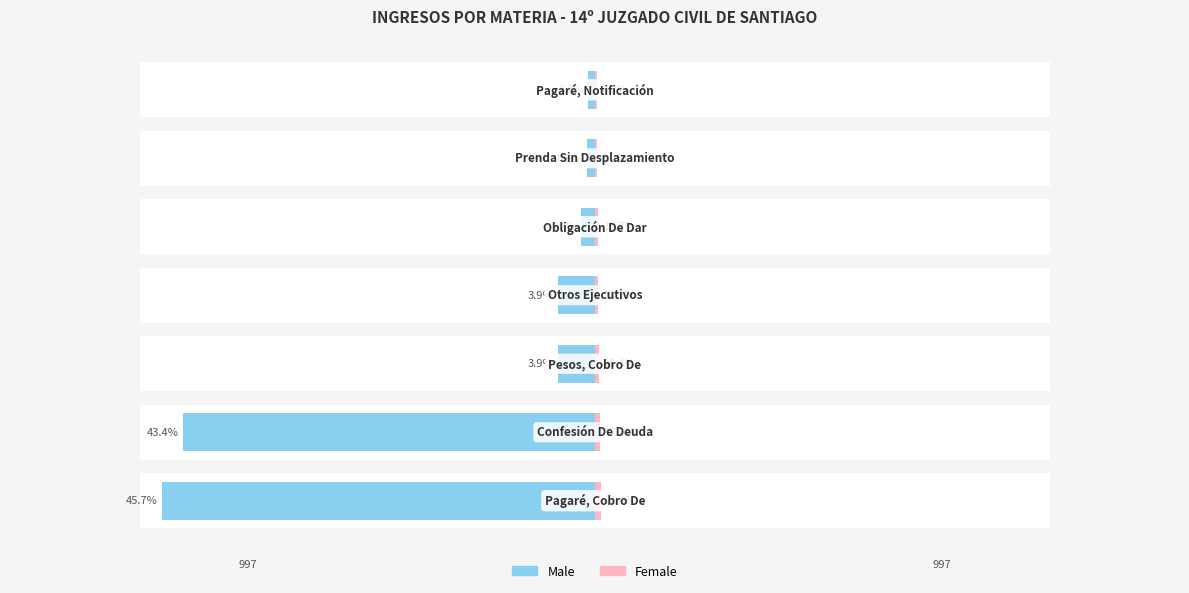

Rank the series at 4 from lowest to highest value.

Male, Female